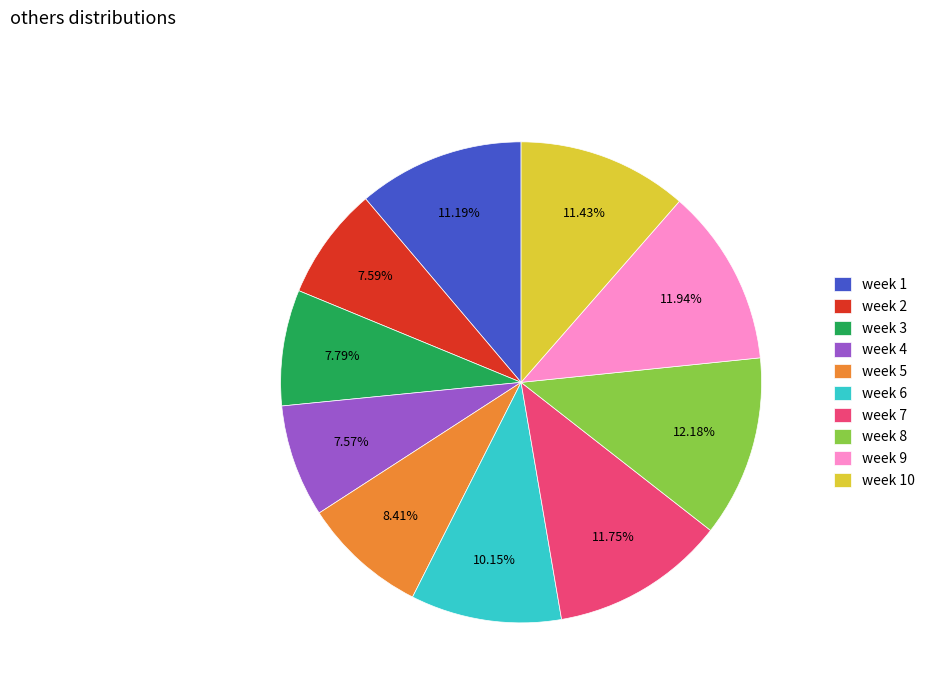

To the nearest percent, what is the combined percentage of week 6 and week 1?

21%